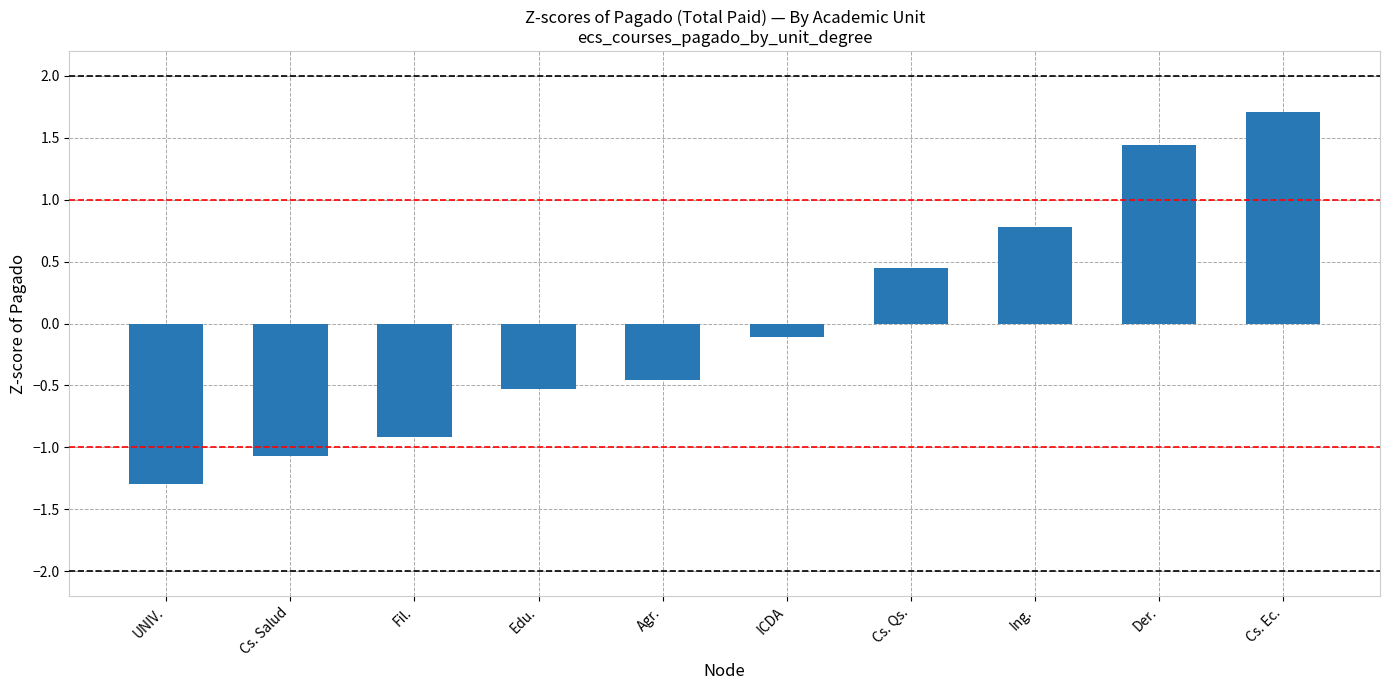

What is the difference between the maximum and minimum values?

3.0